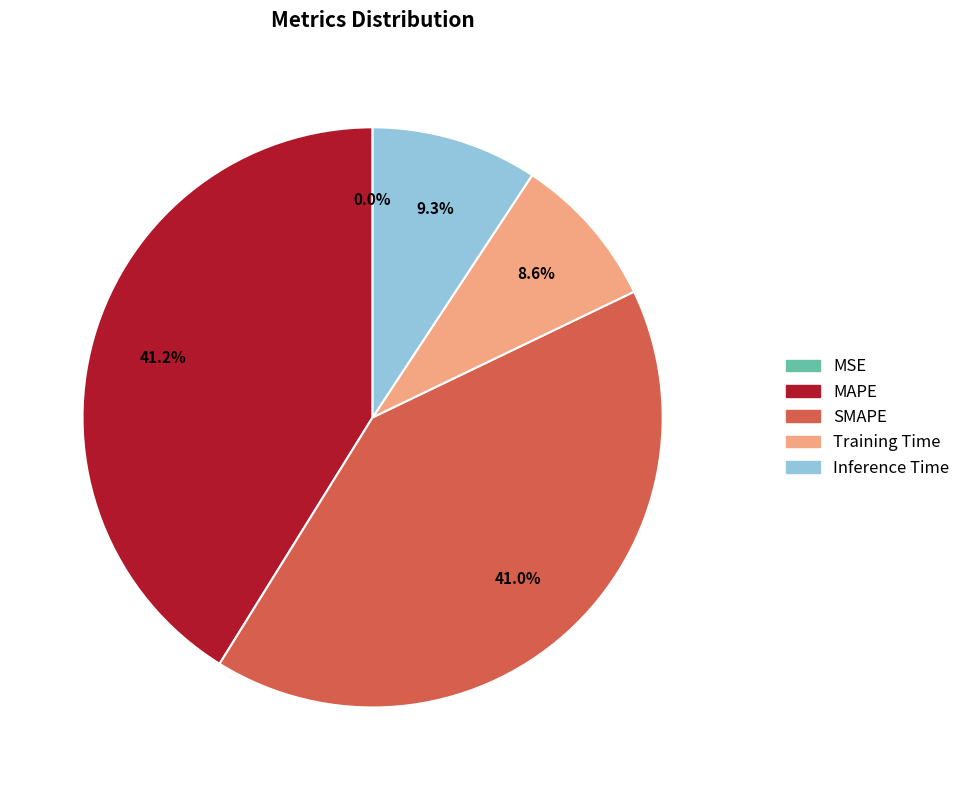

What percentage do SMAPE and MAPE together represent?

82.1%